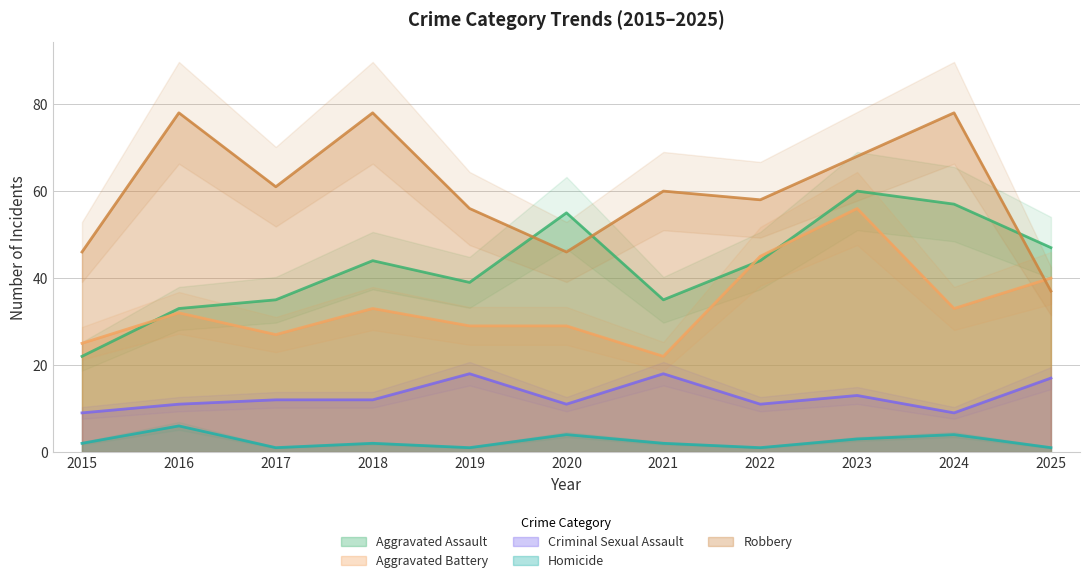

Where does the Homicide series first go above 2?

2016